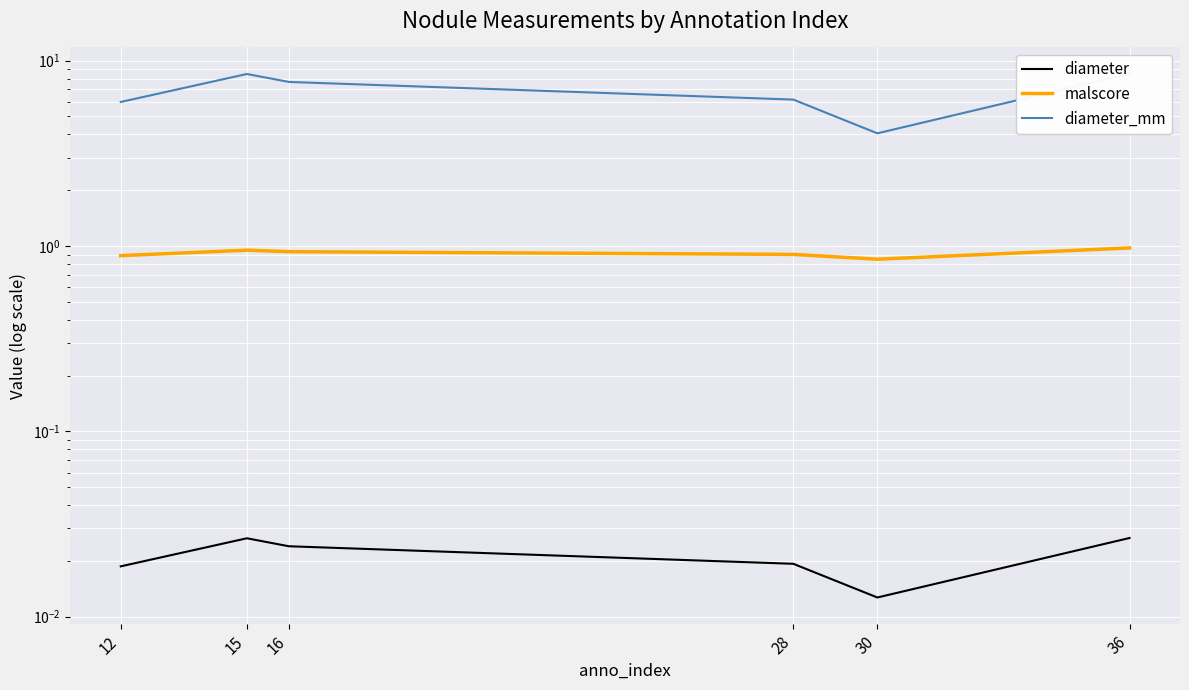

Is the value of diameter at 36 greater than the value of diameter_mm at 28?

No